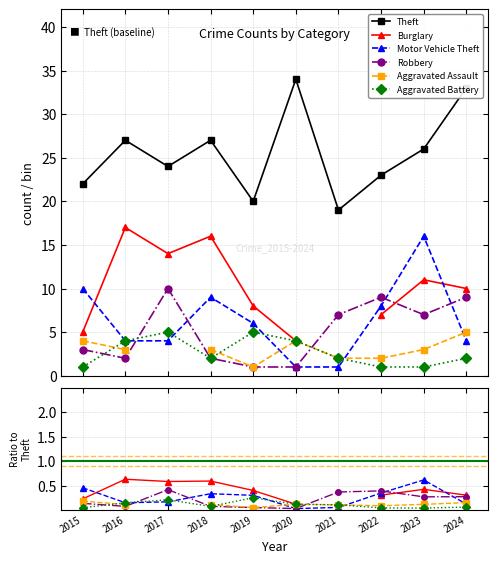

Is it true that Robbery equals 0.2 at 2015?

False